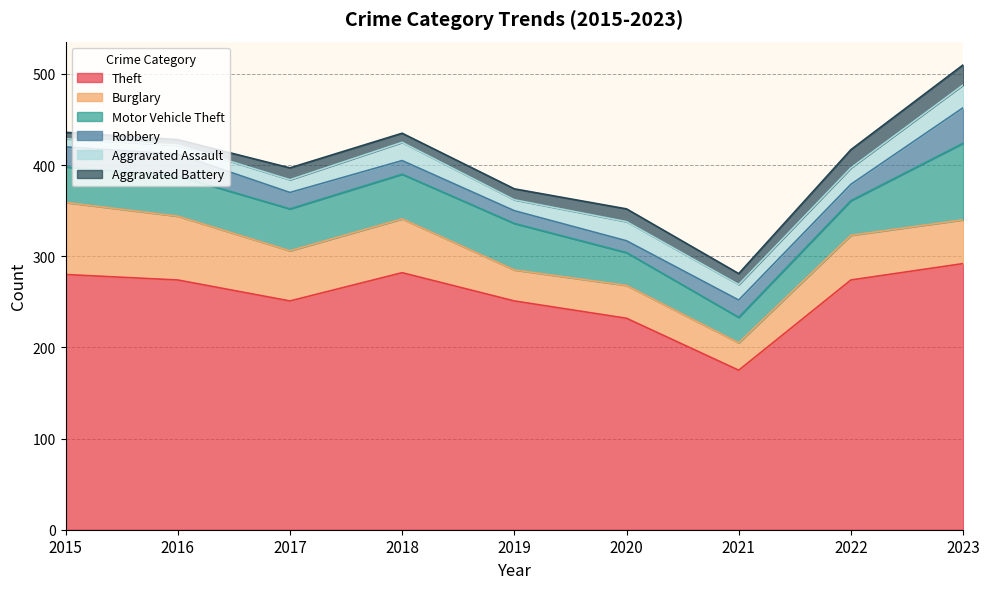

At which category does Aggravated Battery reach its first local valley?

2016